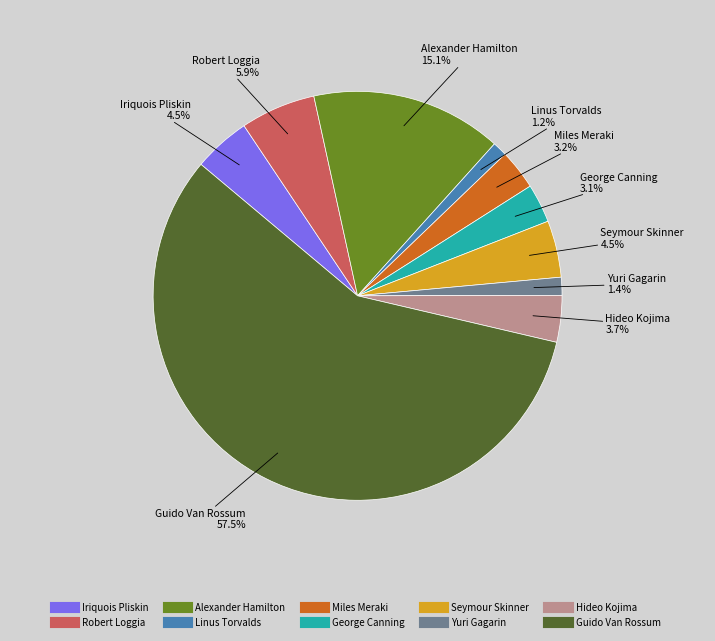

Between Guido Van Rossum and Linus Torvalds, which is larger?

Guido Van Rossum